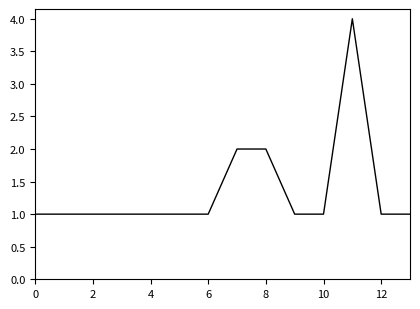

What is the greatest value displayed?

4